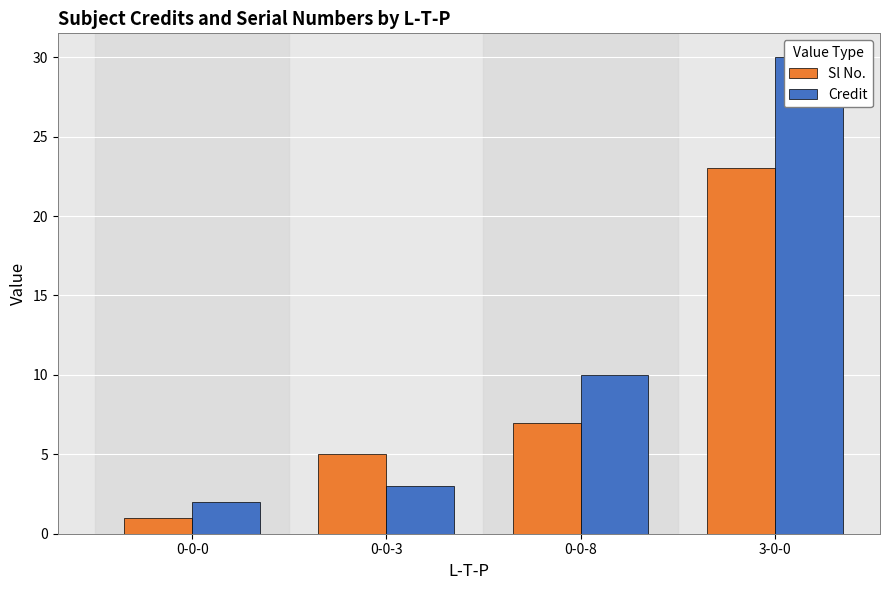

At which label does Credit reach its minimum?

0-0-0